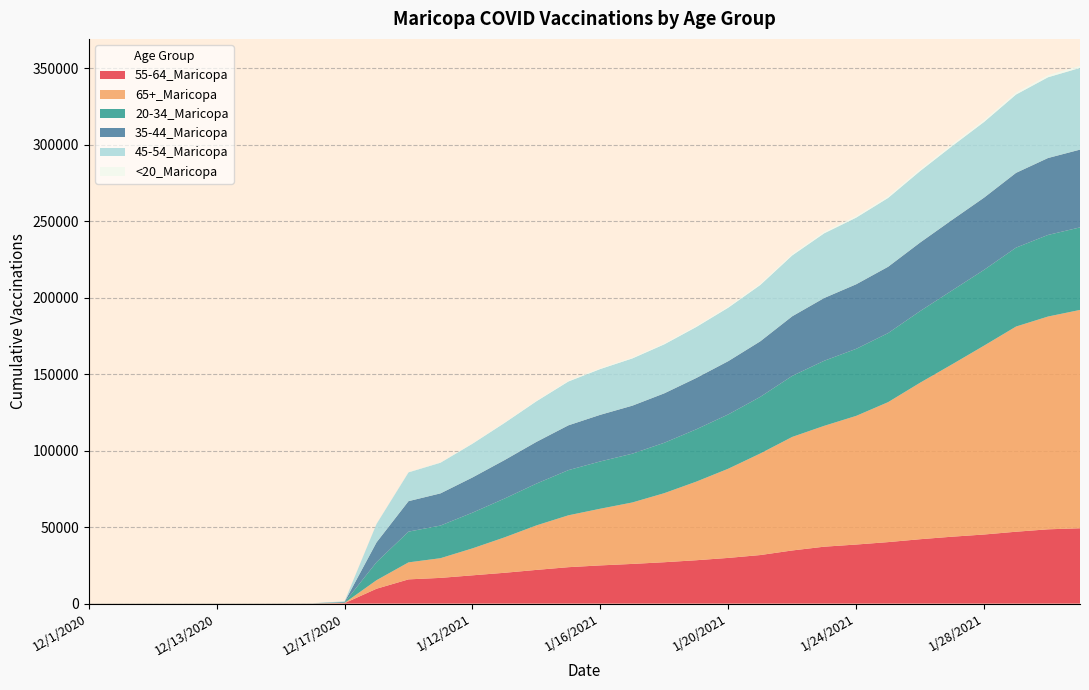

Reading right to left, list all the values displayed in this chart.

55-64_Maricopa: 49254	48566	46996	45172	43742	42096	40205	38616	37204	34739	31738	29872	28353	27052	25940	24972	23807	22029	20139	18481	16808	15836	9720	279	45	39	31	30	29	27	24	14
65+_Maricopa: 142768	139139	134165	123513	112702	102345	91538	84124	79029	74243	66408	58327	51396	45165	40191	37077	33916	29101	23141	17632	12879	11116	5586	169	46	42	39	33	32	32	32	17
20-34_Maricopa: 53971	53352	51602	49551	48325	46825	45142	43834	42552	39921	37013	35513	34224	32947	31897	30921	29548	27336	25380	23345	21345	20102	11809	285	59	47	43	42	42	41	40	32
35-44_Maricopa: 50856	50305	48900	47219	46140	44830	43380	42224	41044	38970	36328	34829	33556	32337	31394	30497	29300	27276	25150	23023	21042	19934	12940	398	52	41	37	34	33	33	31	25
45-54_Maricopa: 53435	52797	51207	49483	48254	46741	45005	43577	42295	39797	36823	34969	33344	32037	30886	29929	28657	26553	24279	22069	20059	18846	12043	359	52	39	34	34	32	32	32	24
<20_Maricopa: 1388	1357	1290	1218	1180	1142	1082	1026	981	901	801	746	698	633	605	572	537	472	428	359	271	236	114	4	1	1	1	1	1	1	1	1